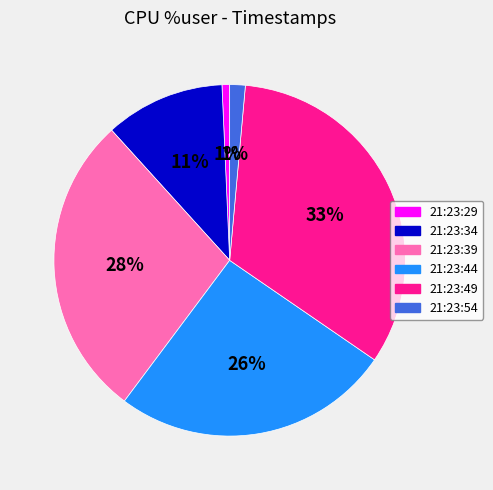

What is the ratio of the value at 21:23:44 to the value at 21:23:39?

0.9